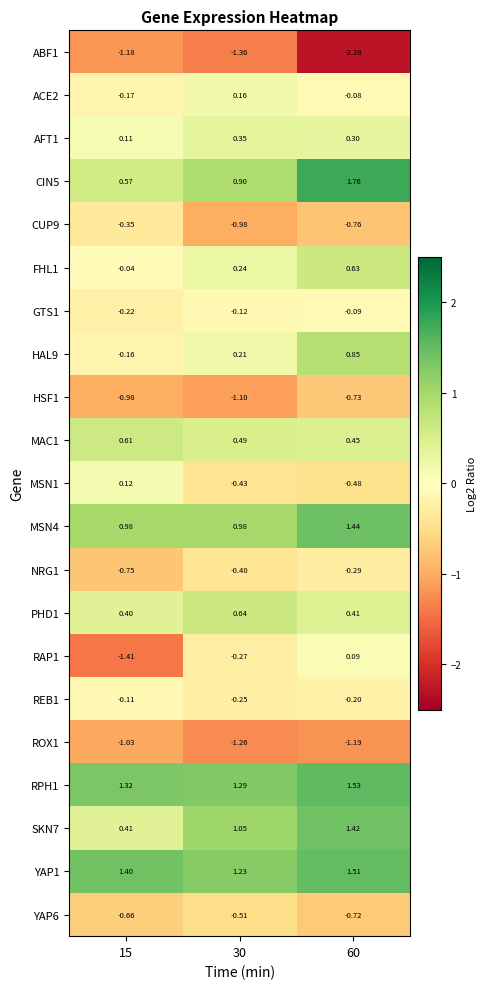

Is the value of NRG1 at 30 greater than the value of MSN1 at 60?

Yes